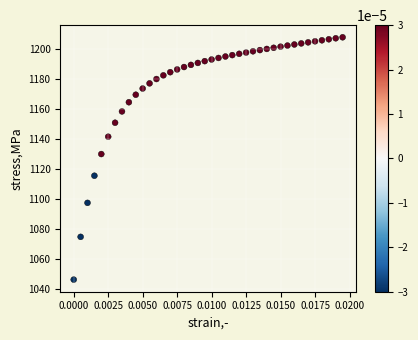

What Y value in the scatter plot is closest to 1127?

1130.0